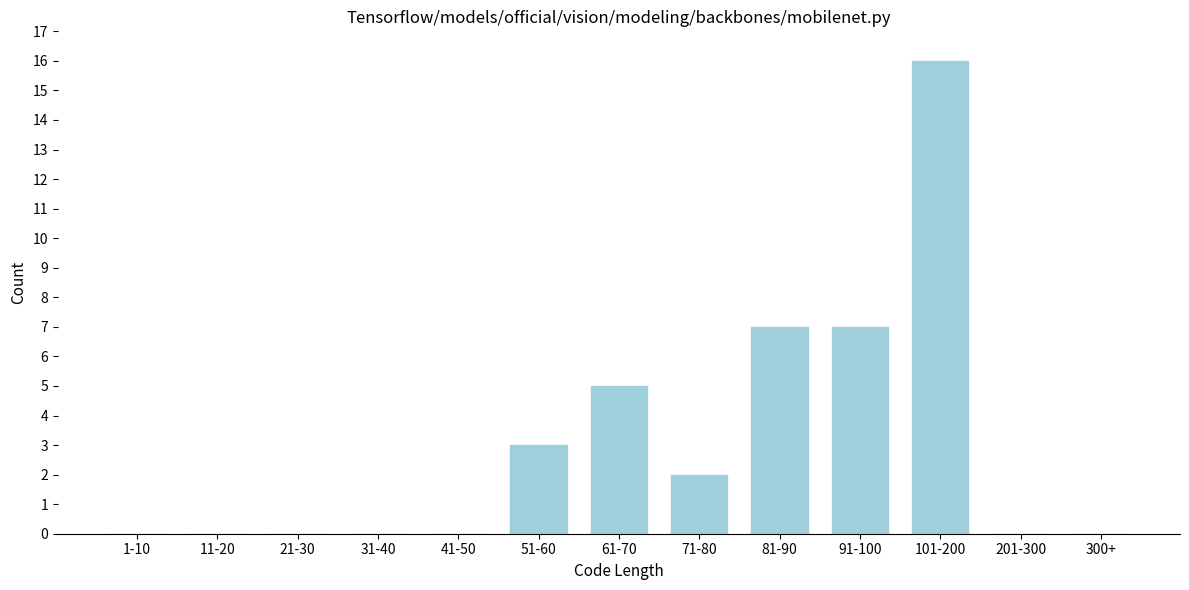

Reading left to right, transcribe all the data shown in this chart.

1-10=0	11-20=0	21-30=0	31-40=0	41-50=0	51-60=3	61-70=5	71-80=2	81-90=7	91-100=7	101-200=16	201-300=0	300+=0